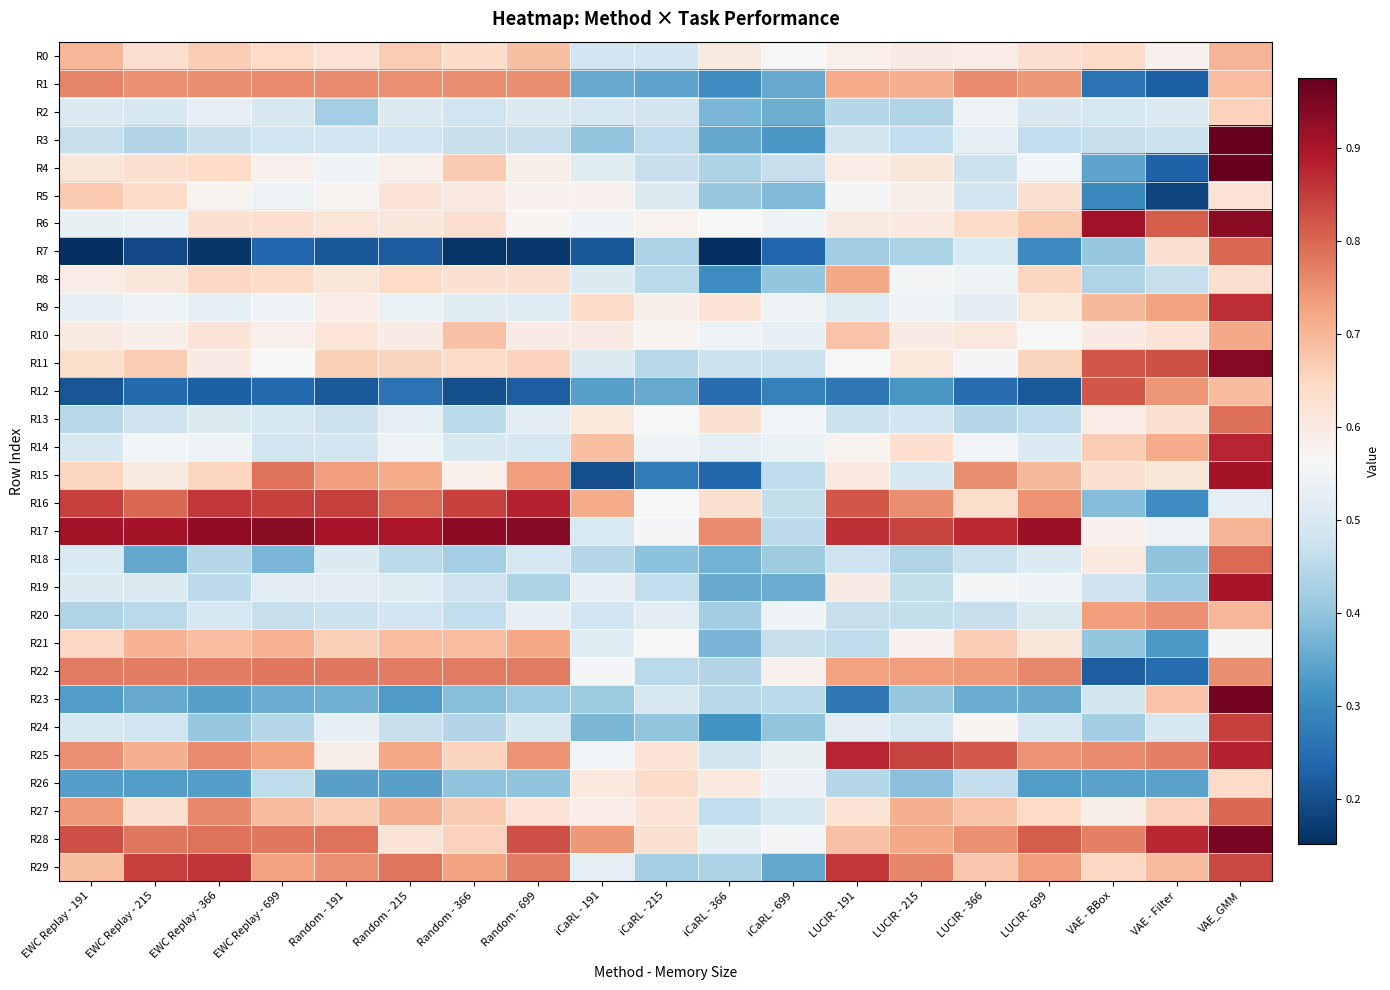

At iCaRL - 215, list the series in order from smallest to largest.

R15, R1, R12, R18, R24, R29, R7, R11, R8, R22, R3, R19, R4, R0, R2, R23, R5, R20, R14, R17, R13, R16, R21, R10, R6, R9, R27, R25, R28, R26